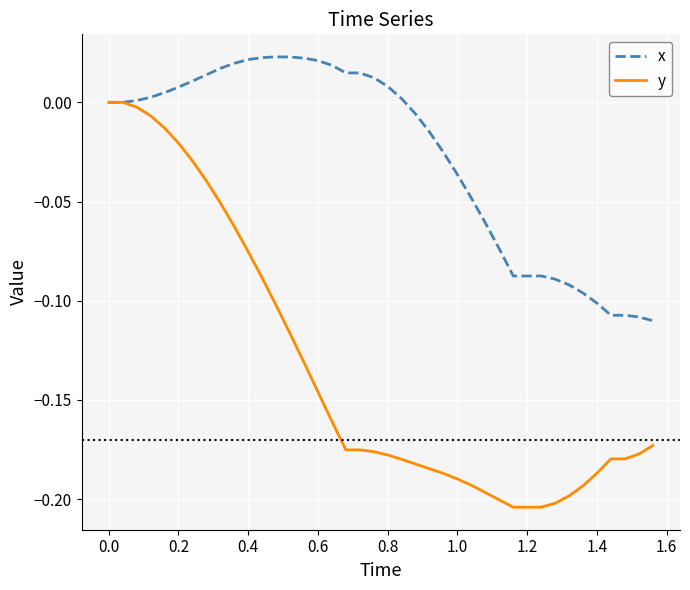

Which series has the widest spread of values?

y